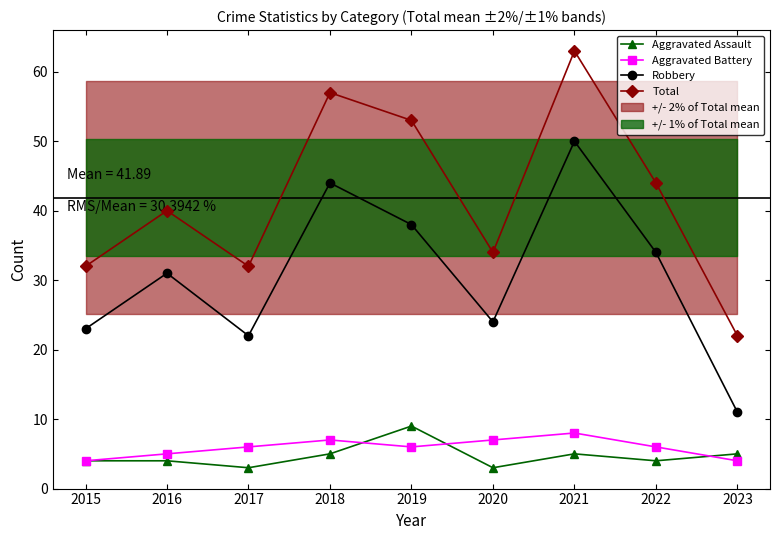

Where is Aggravated Assault nearest to the value 6?

2018